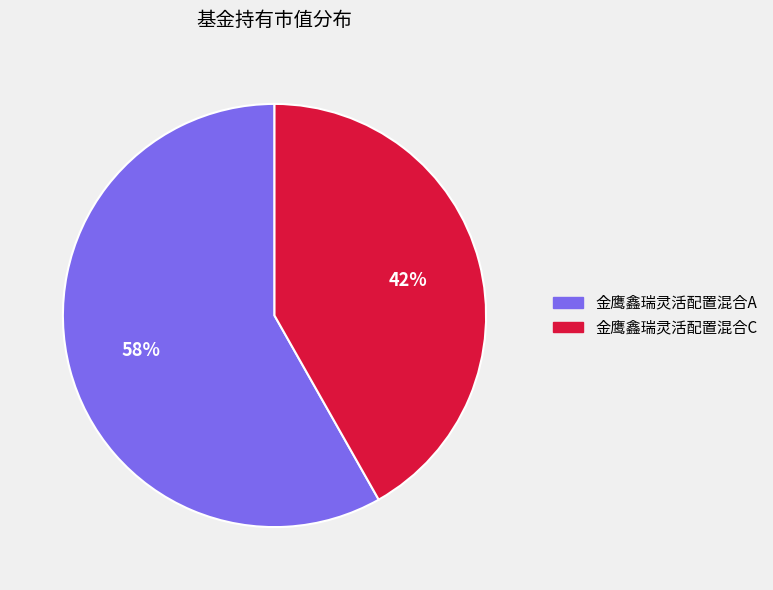

To the nearest percent, what is the combined percentage of 金鹰鑫瑞灵活配置混合C and 金鹰鑫瑞灵活配置混合A?

100%